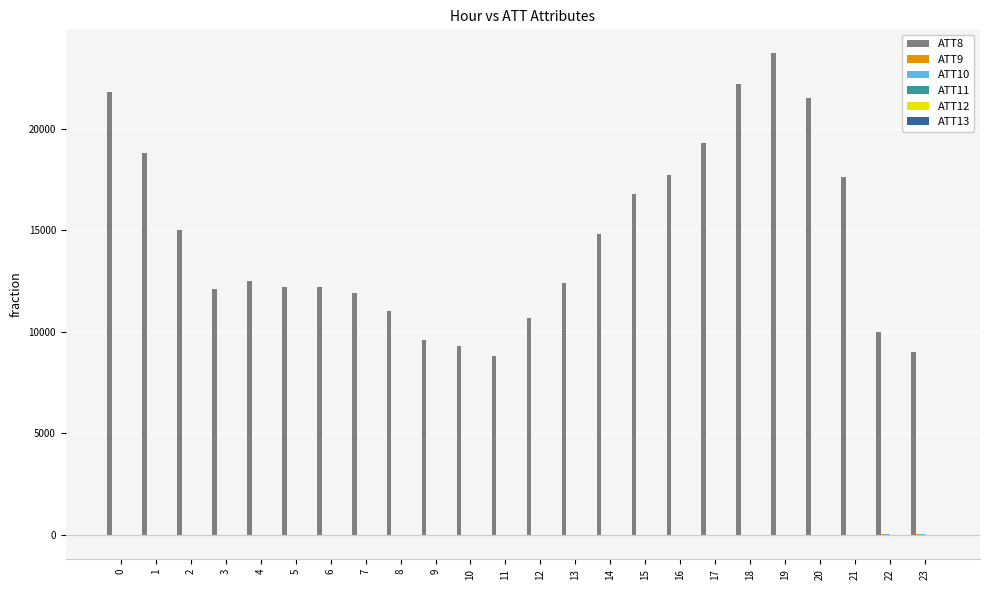

What is the maximum value shown in the chart?

23700.0